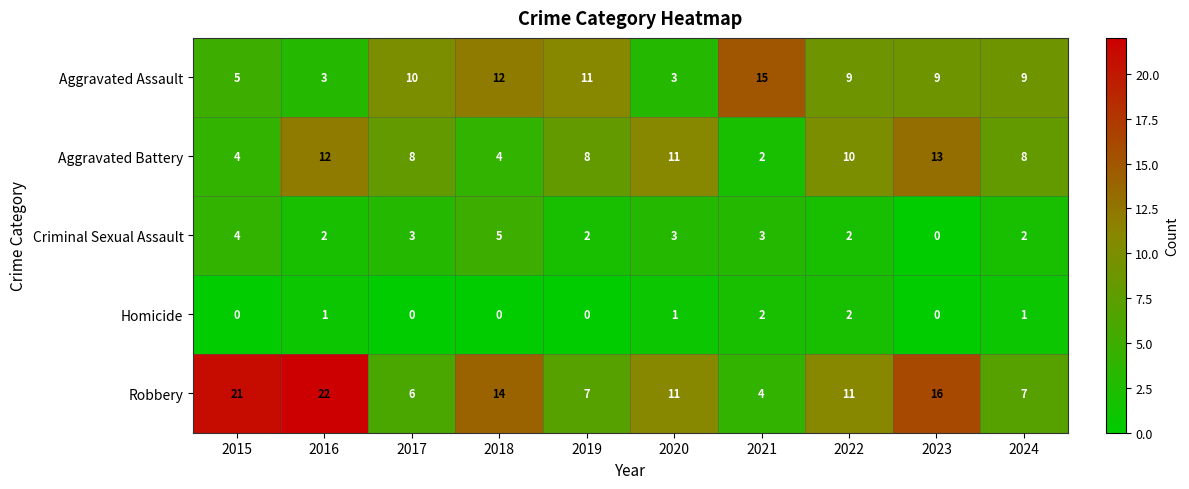

How many distinct data groups are displayed?

5